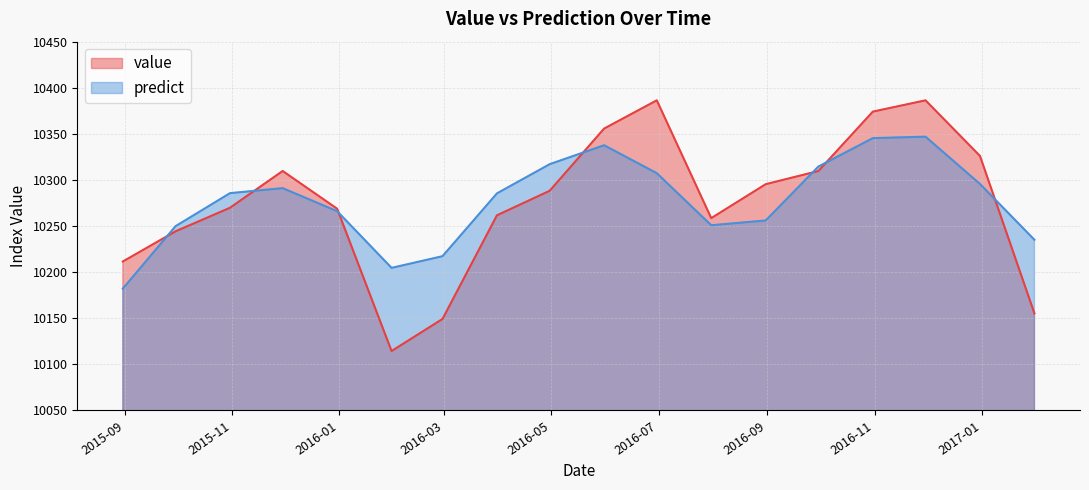

Reading right to left, transcribe all the data shown in this chart.

value: 10155.4	10326.1	10386.4	10374.1	10309.7	10295.4	10258.6	10386.4	10355.7	10288.3	10261.7	10149.2	10114.5	10268.8	10309.7	10269.9	10244.3	10211.6
predict: 10235.1	10295.7	10347.0	10345.4	10314.5	10256.1	10250.9	10307.4	10337.7	10317.1	10285.5	10217.3	10204.7	10266.2	10291.1	10285.7	10249.9	10182.2